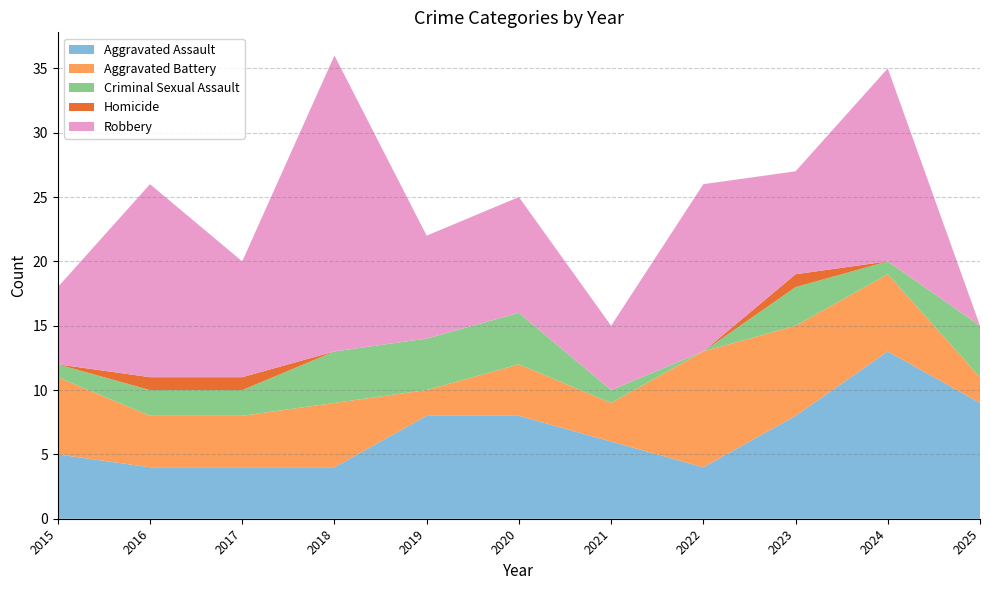

Reading left to right, transcribe all the data shown in this chart.

Aggravated Assault: 2015=5	2016=4	2017=4	2018=4	2019=8	2020=8	2021=6	2022=4	2023=8	2024=13	2025=9
Aggravated Battery: 2015=6	2016=4	2017=4	2018=5	2019=2	2020=4	2021=3	2022=9	2023=7	2024=6	2025=2
Criminal Sexual Assault: 2015=1	2016=2	2017=2	2018=4	2019=4	2020=4	2021=1	2022=0	2023=3	2024=1	2025=4
Homicide: 2015=0	2016=1	2017=1	2018=0	2019=0	2020=0	2021=0	2022=0	2023=1	2024=0	2025=0
Robbery: 2015=6	2016=15	2017=9	2018=23	2019=8	2020=9	2021=5	2022=13	2023=8	2024=15	2025=0